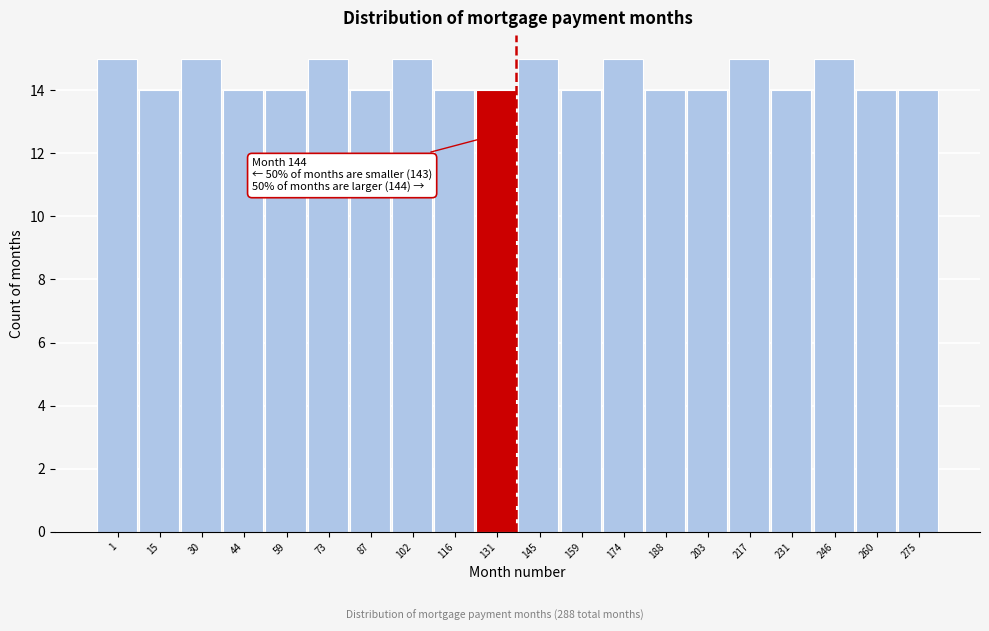

Reading left to right, what are all the values shown in this chart?

1=15	15=14	30=15	44=14	59=14	73=15	87=14	102=15	116=14	131=14	145=15	159=14	174=15	188=14	203=14	217=15	231=14	246=15	260=14	275=14